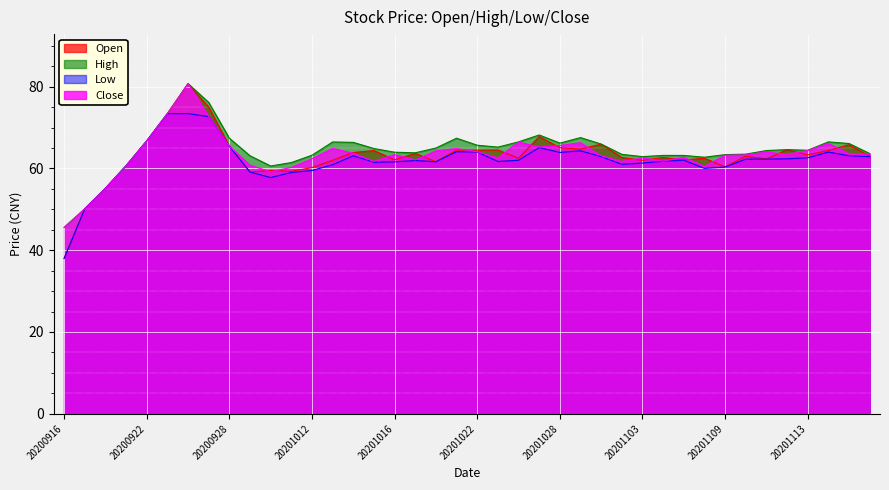

At which category is the sum across all series the highest?

20200924